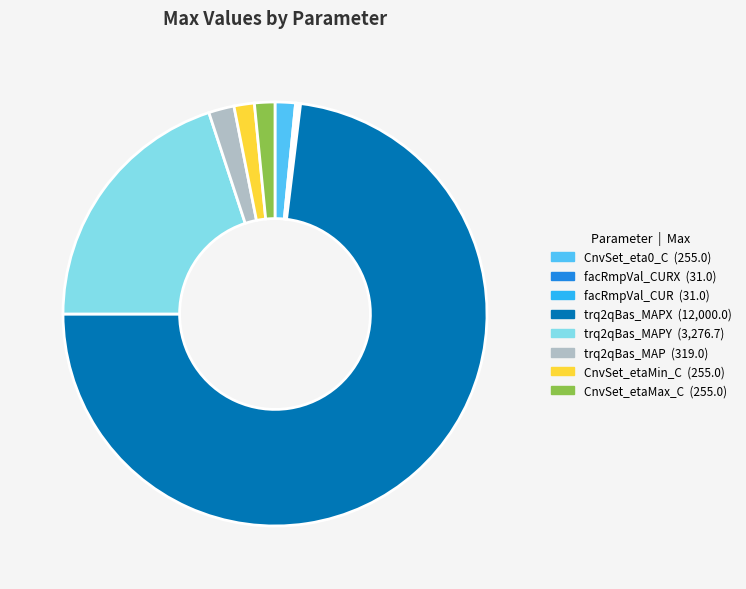

Does any single category account for the majority?

Yes